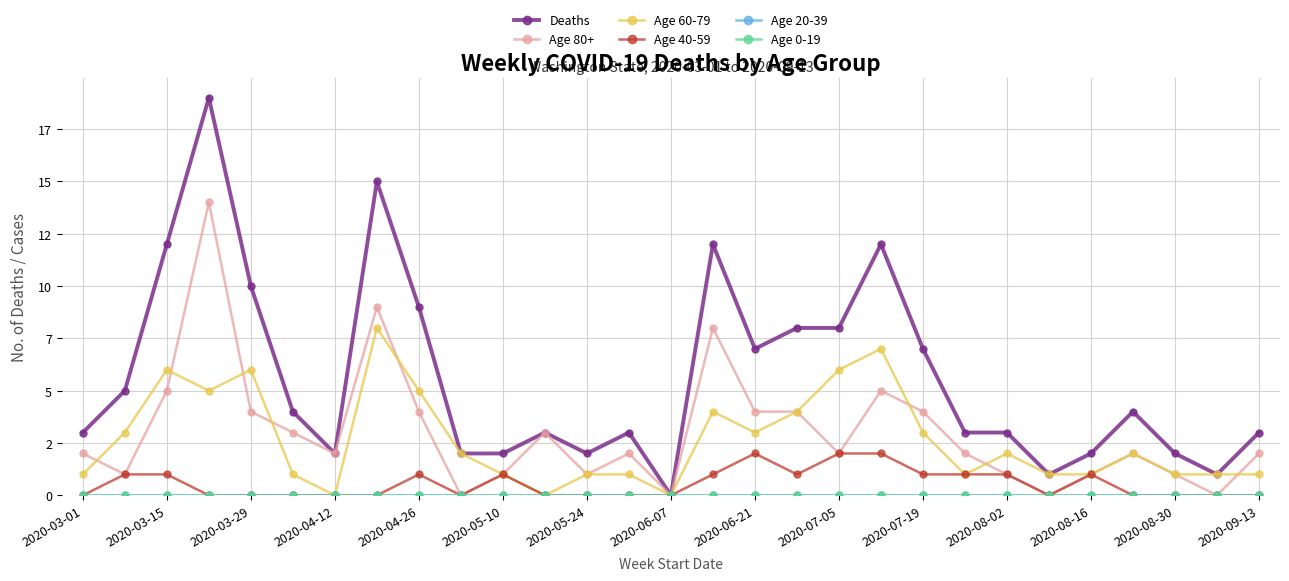

At how many categories does at least one series exceed 10?

5